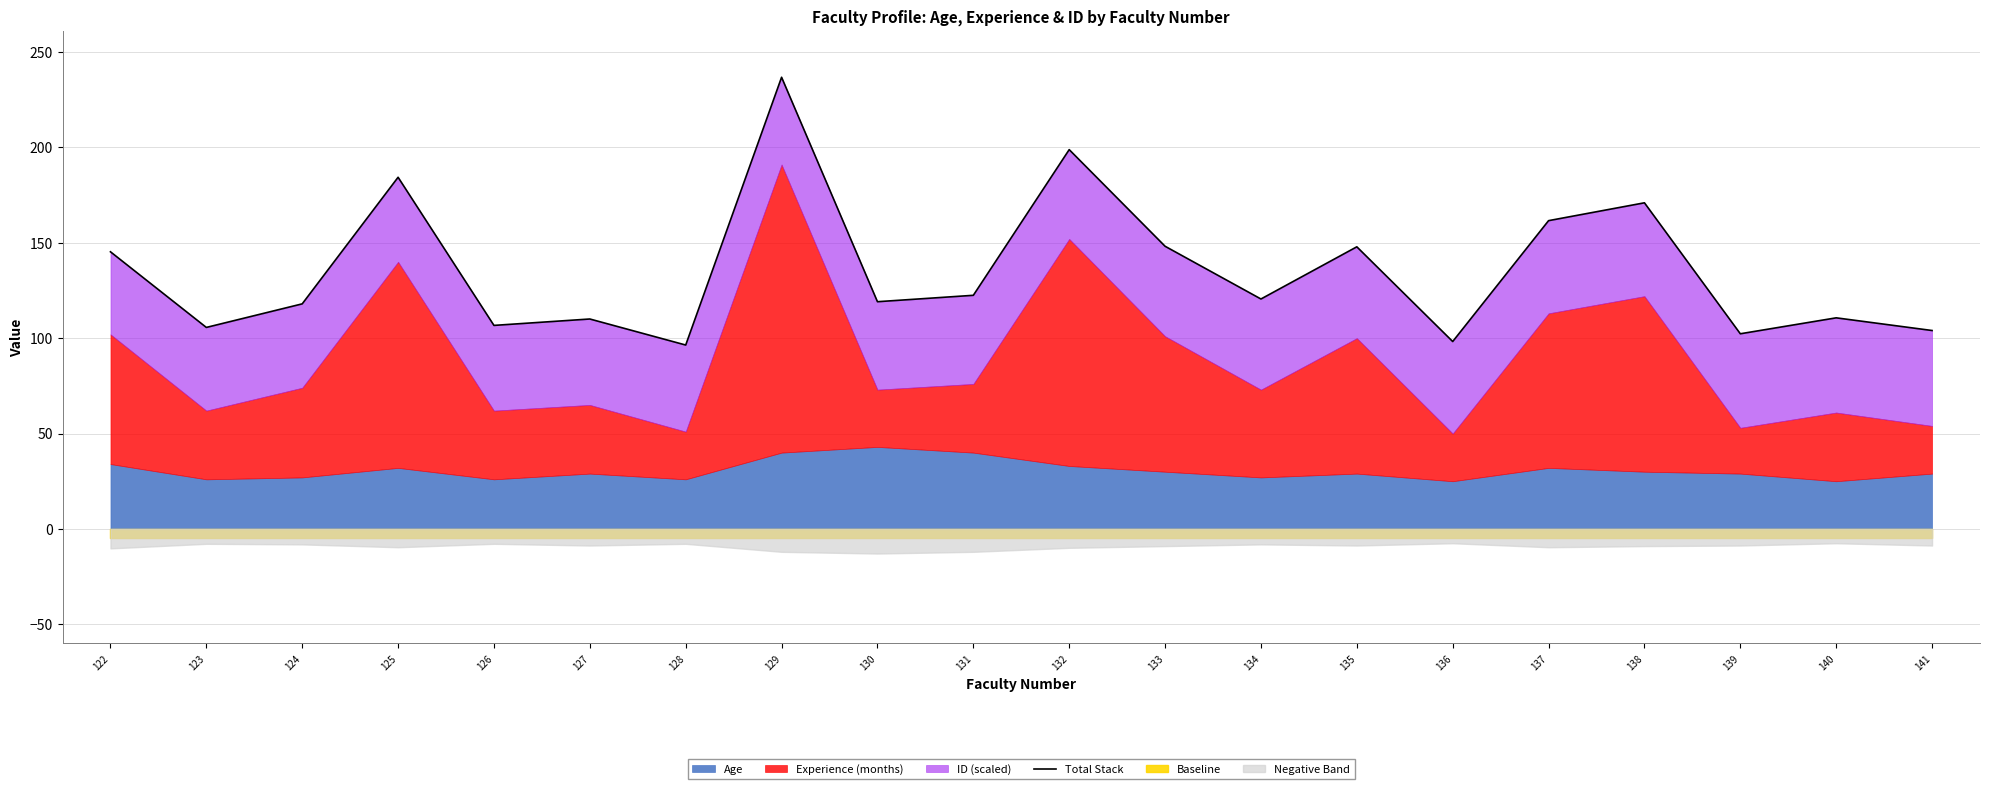

What is the value of the 10th point from the left?

122.5